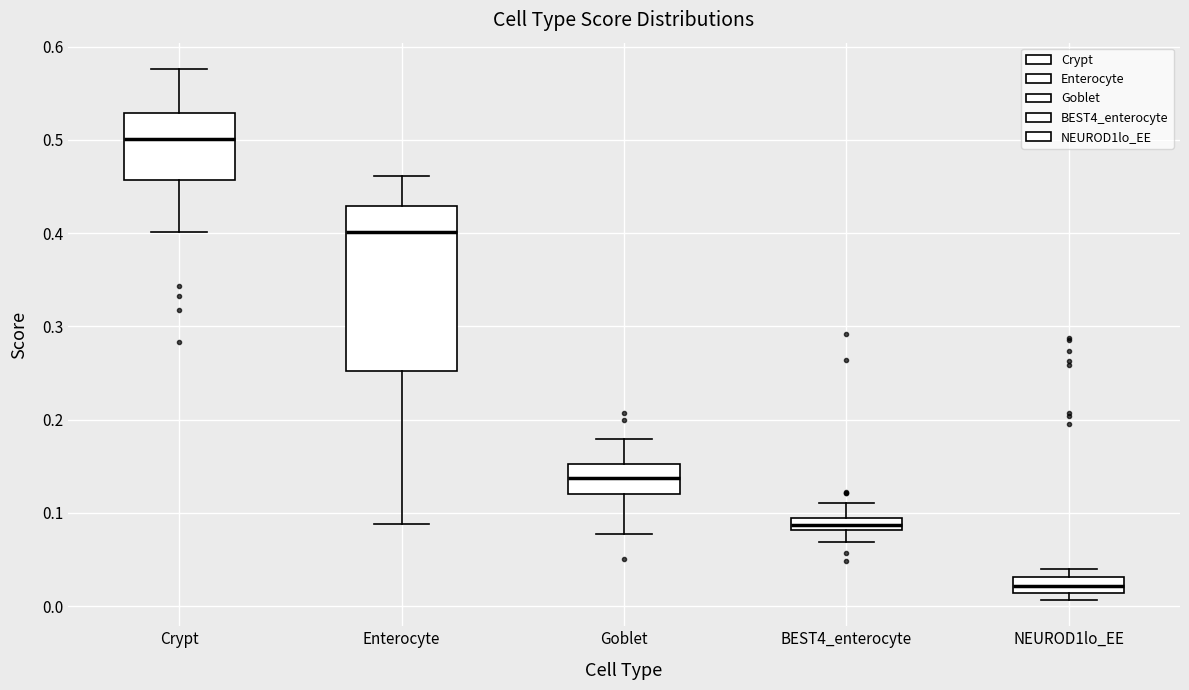

Which box is the tallest, from its lower edge to its upper edge?

Enterocyte